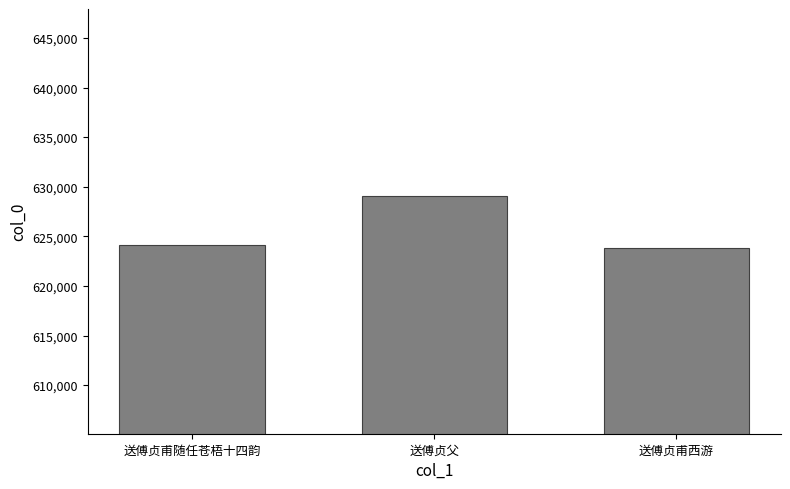

What is the minimum value shown in the chart?

623809